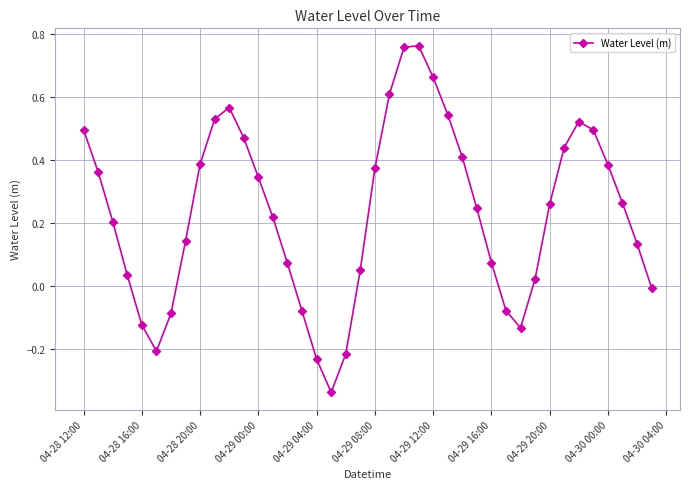

What is the difference between the maximum and minimum values?

1.1